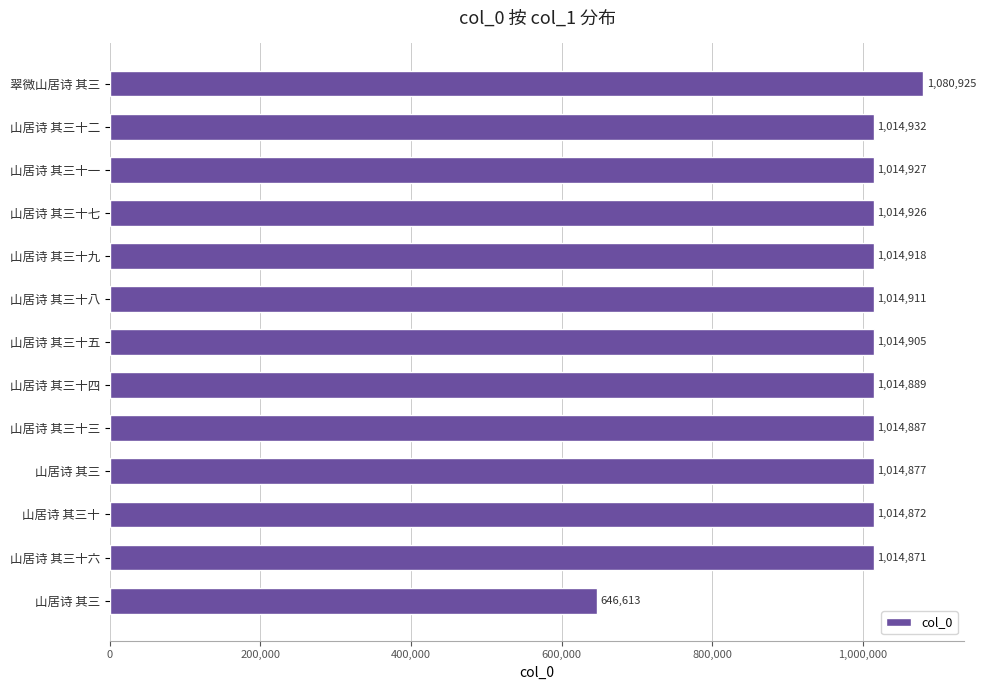

Where does the data first go above 1014905?

山居诗 其三十八